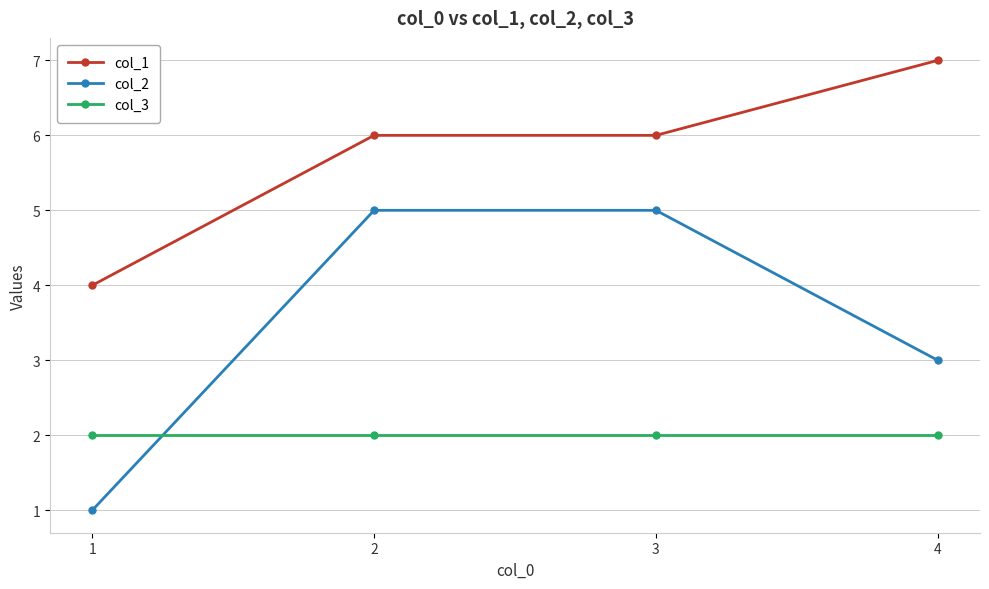

List the series in order of their peak value, highest first.

col_1, col_2, col_3